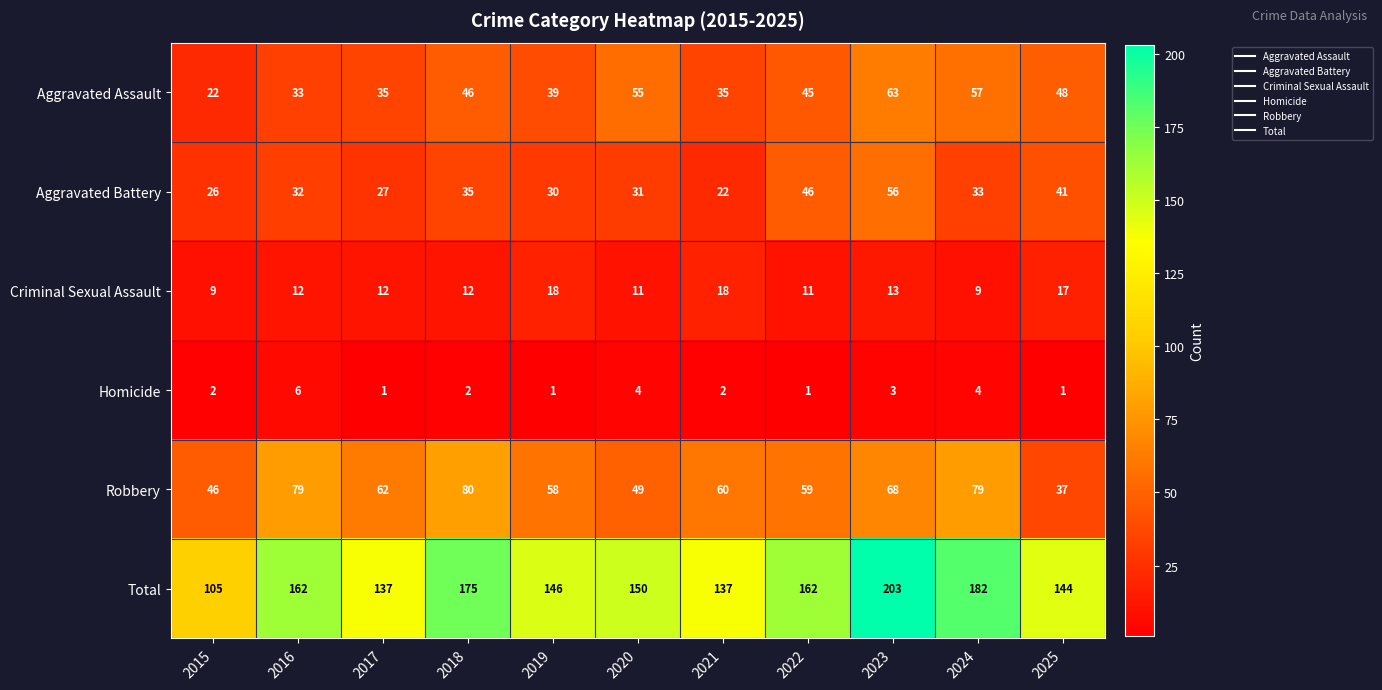

How many values in the Robbery series are below 60?

5